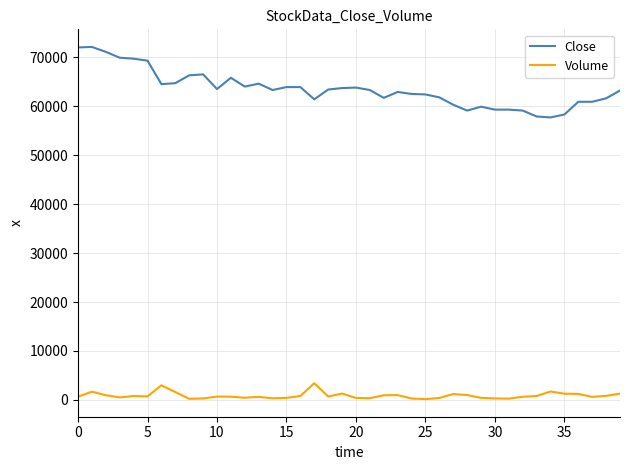

Does the chart display data point markers on the line(s)?

No